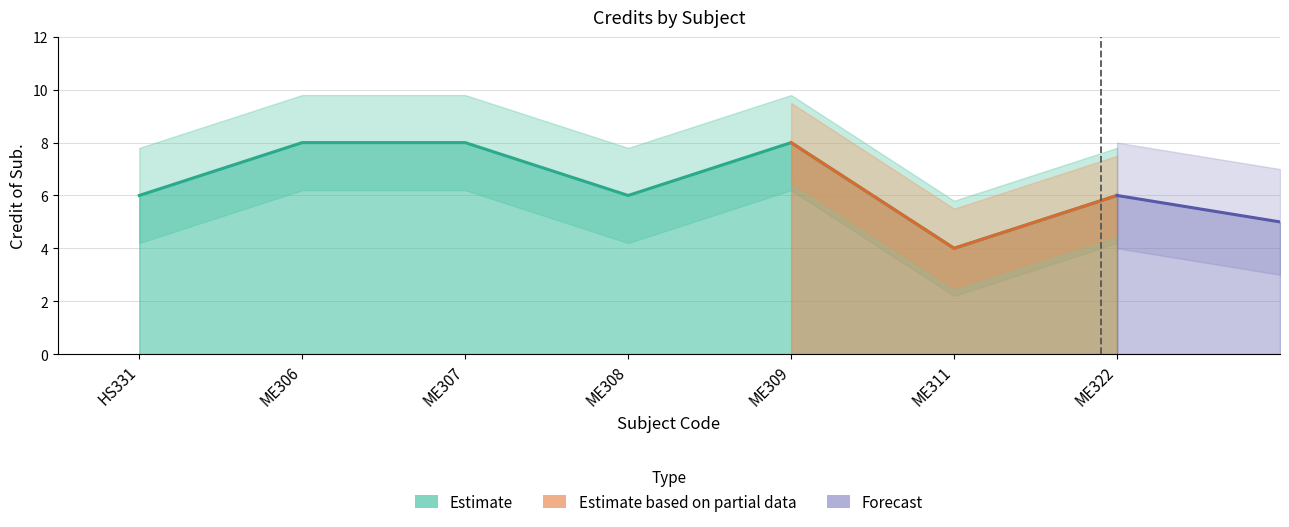

Does the chart display data point markers on the line(s)?

No